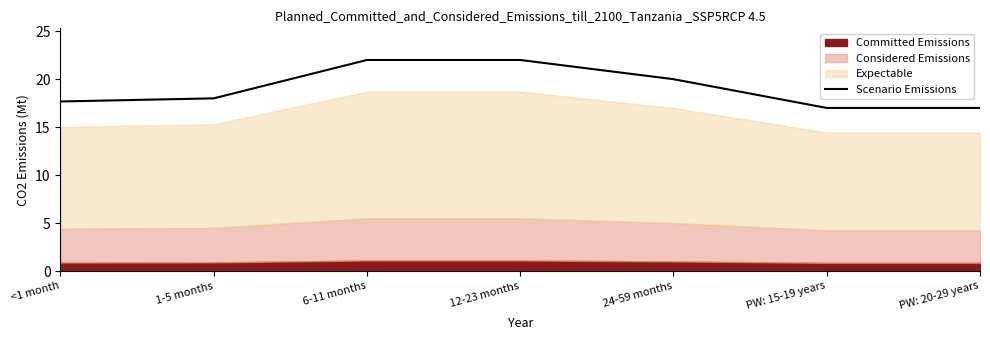

What is the ratio of the value at 12-23 months to the value at PW: 20-29 years?

1.3